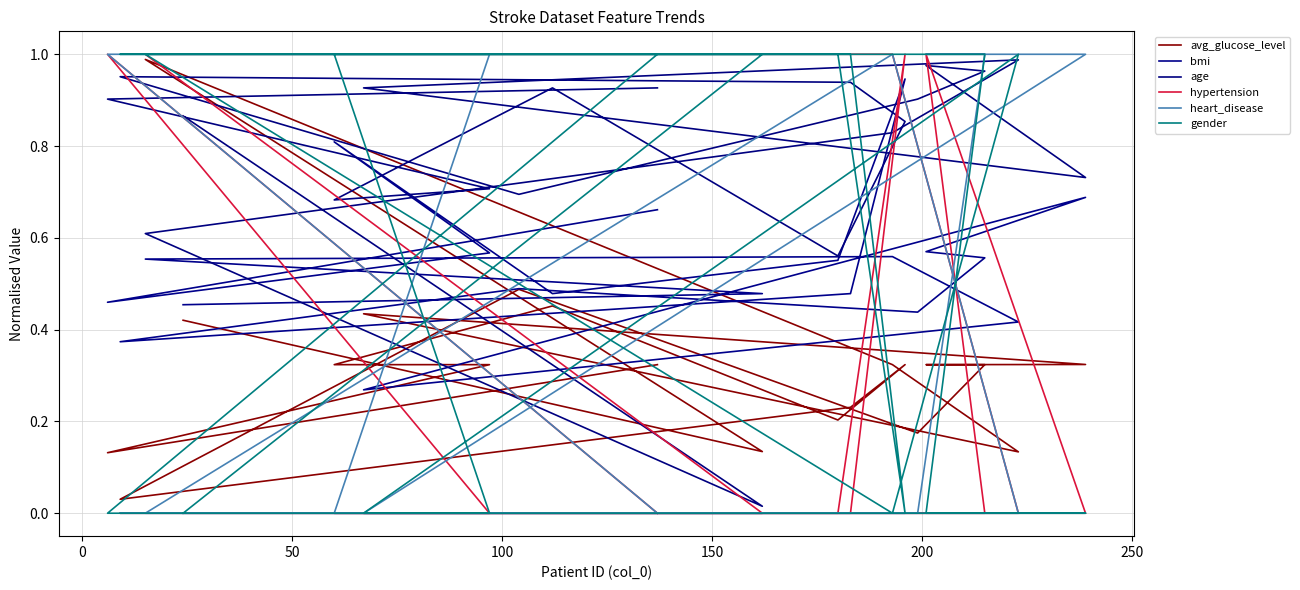

At how many categories does at least one series exceed 0?

20